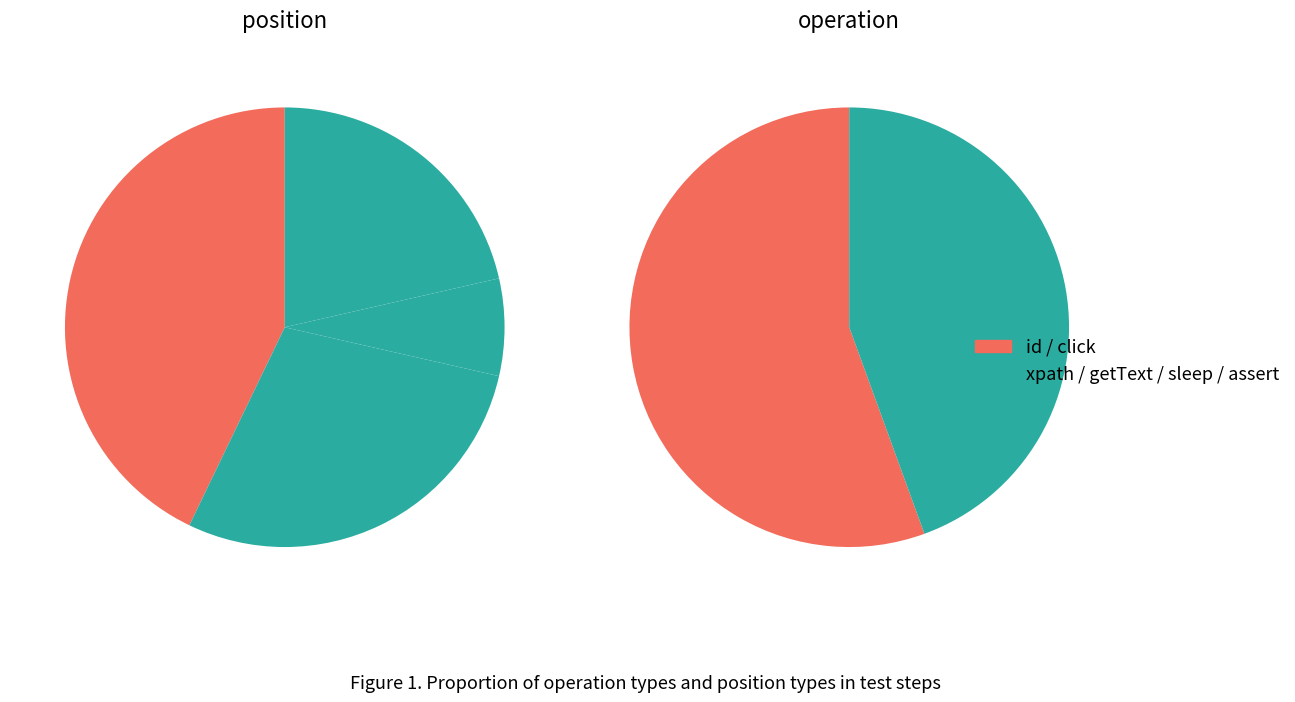

What percentage do assert and xpath together represent?

35.0%